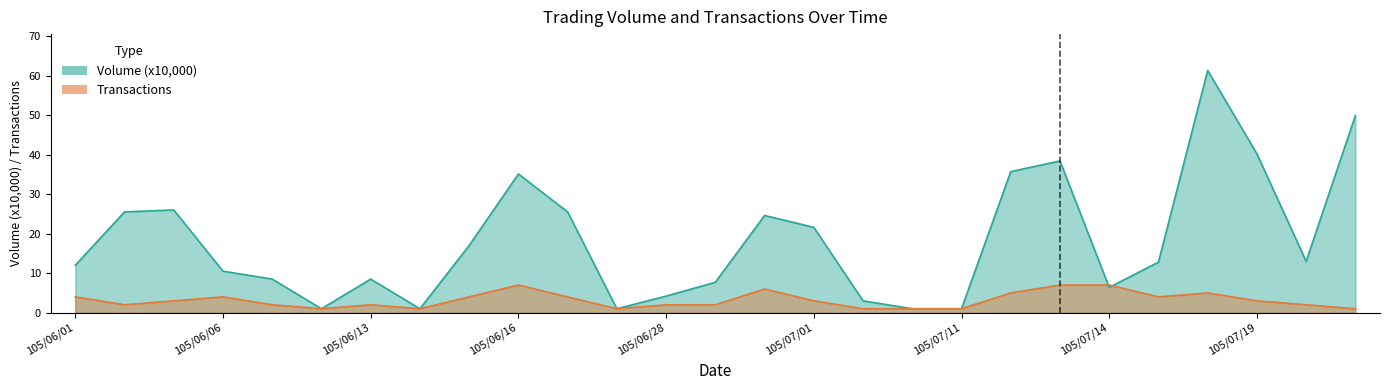

Does the chart have visible grid lines?

No